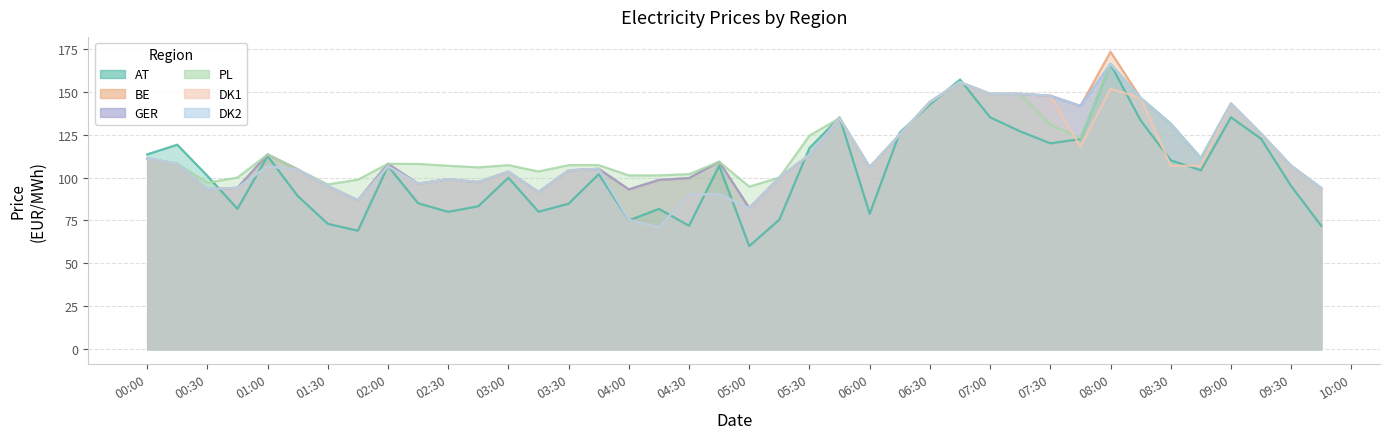

What is the value of the DK2 point at the 28th from the left?

155.5